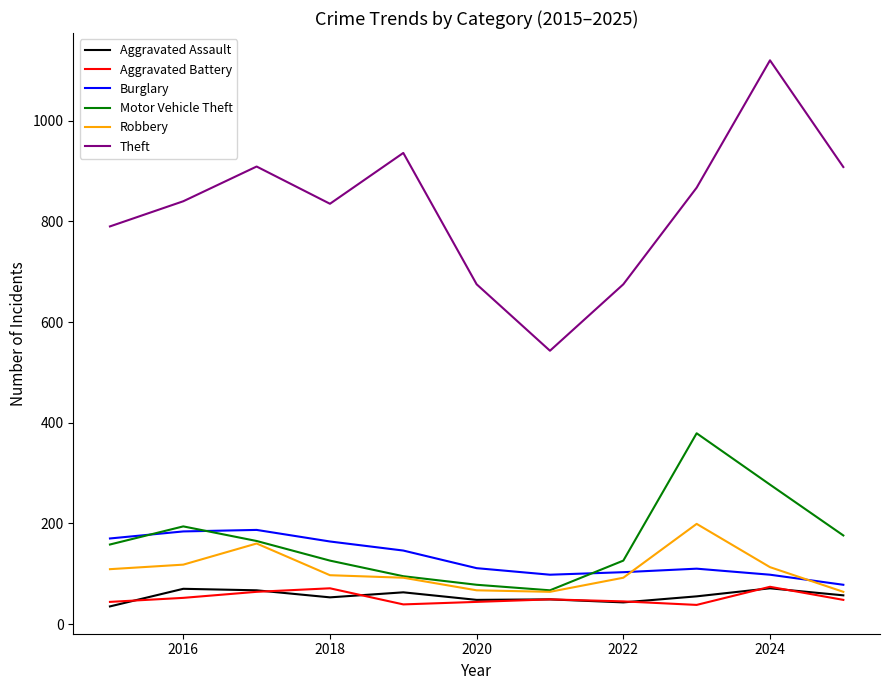

Which series has the largest total across all categories?

Theft